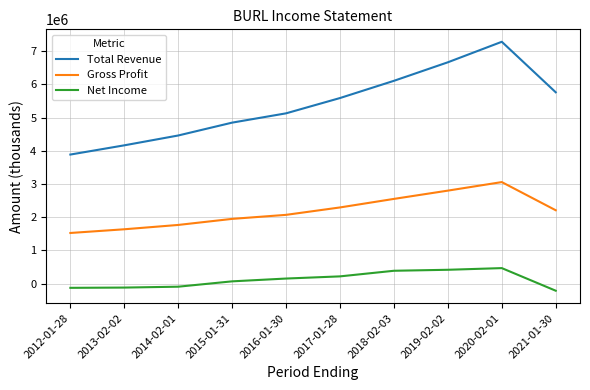

At which category is the sum across all series the highest?

2020-02-01